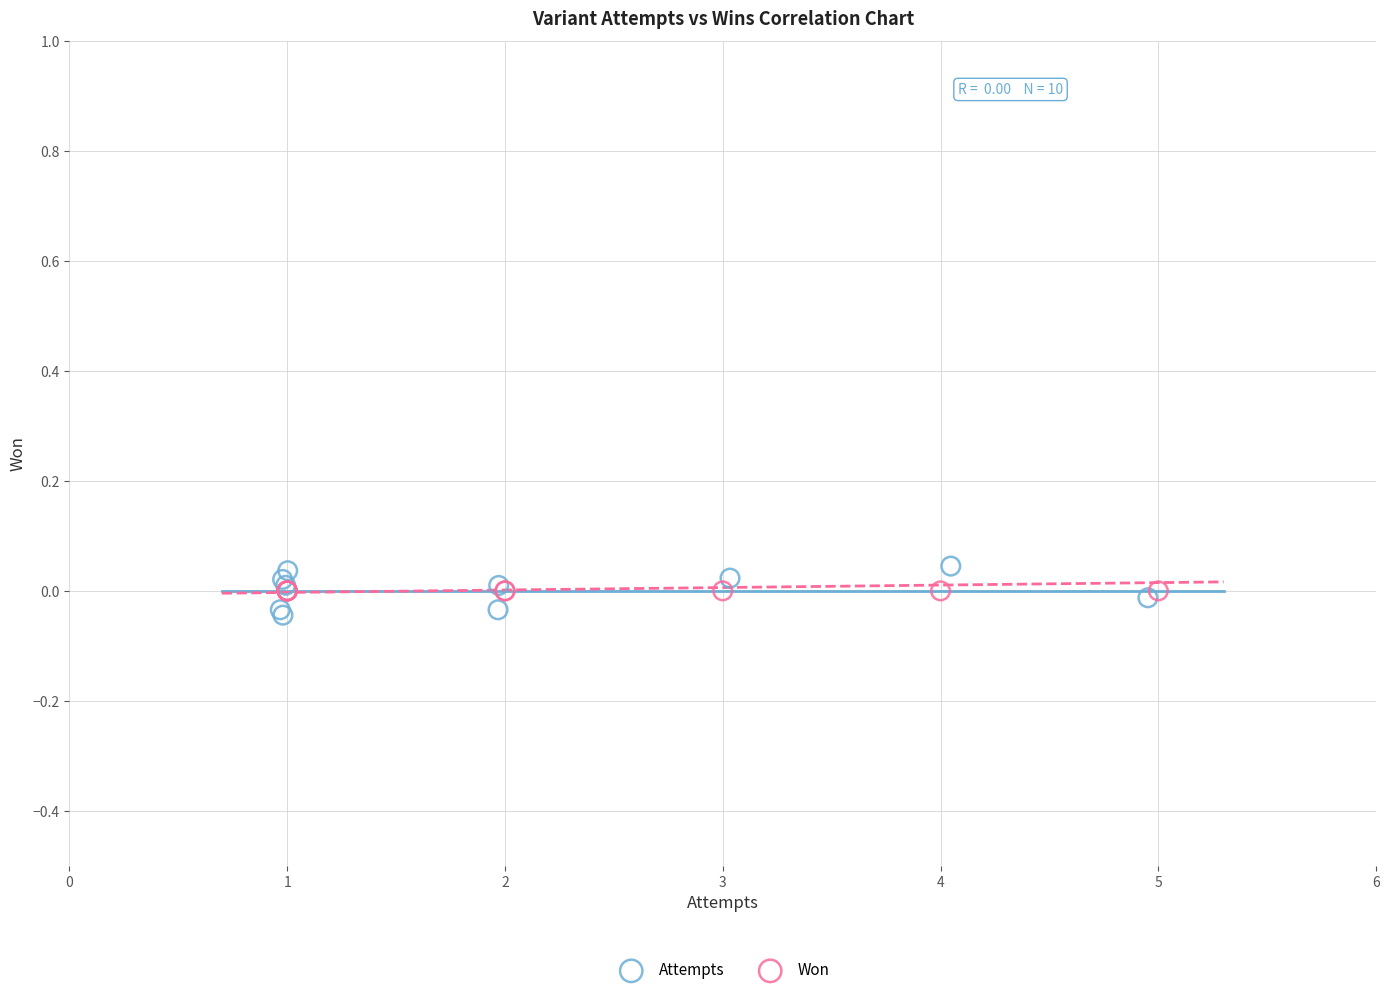

What are all the series names shown in the legend?

Attempts, Won